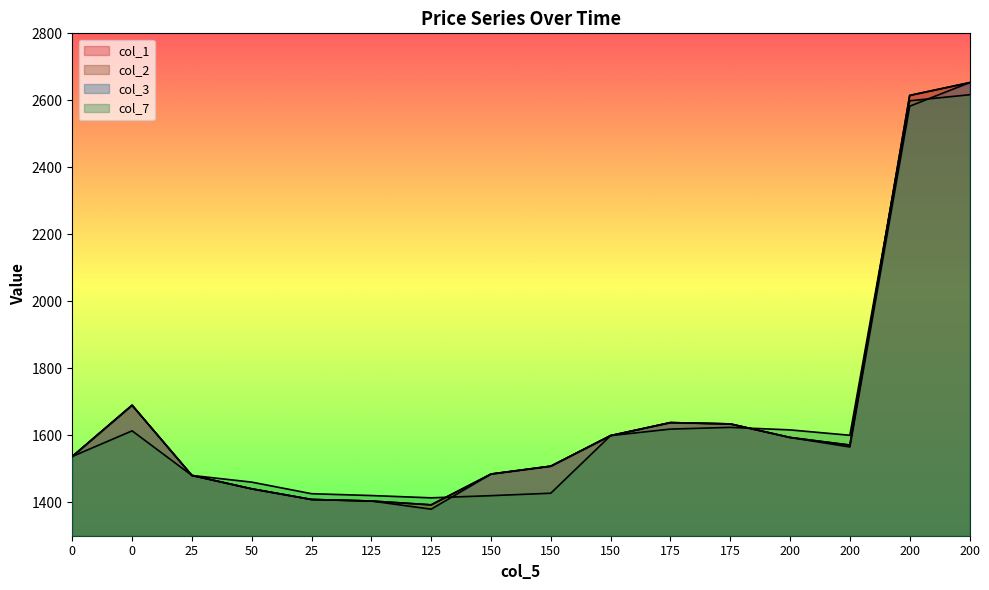

Reading left to right, transcribe all the data shown in this chart.

col_1: 0=1536.7	0=1689.6	25=1480.0	50=1440.0	25=1408.2	125=1403.7	125=1392.2	150=1484.2	150=1507.7	150=1599.0	175=1637.8	175=1633.8	200=1593.3	200=1570.7	200=2614.7	200=2652.8
col_2: 0=1536.7	0=1689.6	25=1480.0	50=1440.0	25=1408.2	125=1403.7	125=1392.2	150=1484.2	150=1507.7	150=1599.0	175=1637.8	175=1633.8	200=1593.3	200=1570.7	200=2614.7	200=2652.8
col_3: 0=1536.7	0=1689.6	25=1480.0	50=1440.0	25=1408.2	125=1403.6	125=1379.3	150=1484.2	150=1507.7	150=1599.0	175=1637.8	175=1633.8	200=1593.3	200=1565.0	200=2582.4	200=2652.8
col_7: 0=1536.7	0=1613.2	25=1480.0	50=1460.0	25=1425.5	125=1420.0	125=1413.2	150=1419.6	150=1426.9	150=1599.0	175=1618.3	175=1623.5	200=1616.0	200=1599.9	200=2598.6	200=2616.6